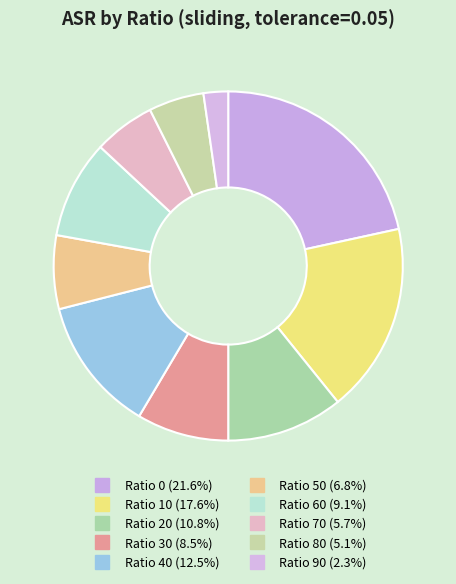

How many segments does this pie chart have?

10